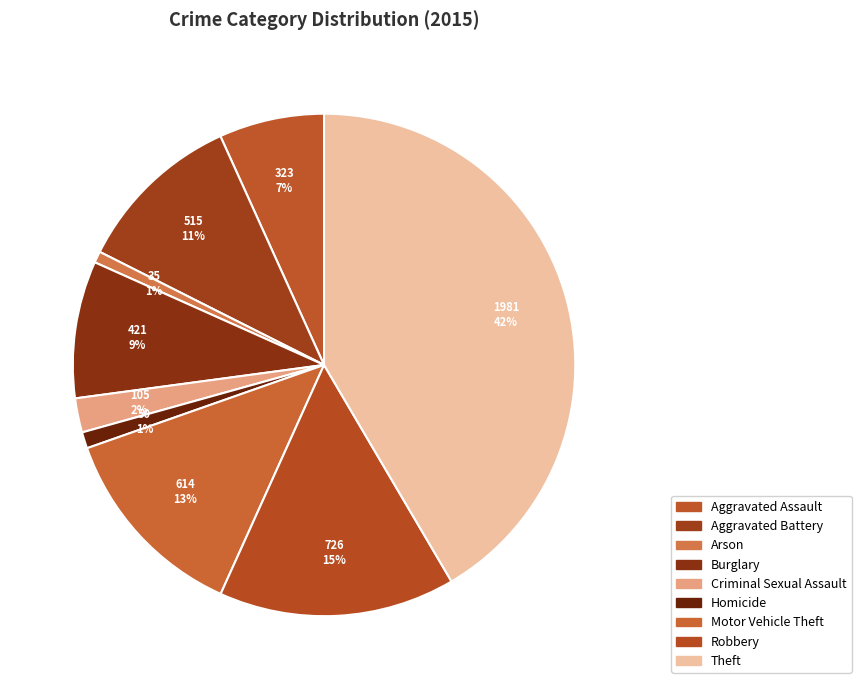

To the nearest percent, what is the difference between the largest and smallest slice percentages?

41%